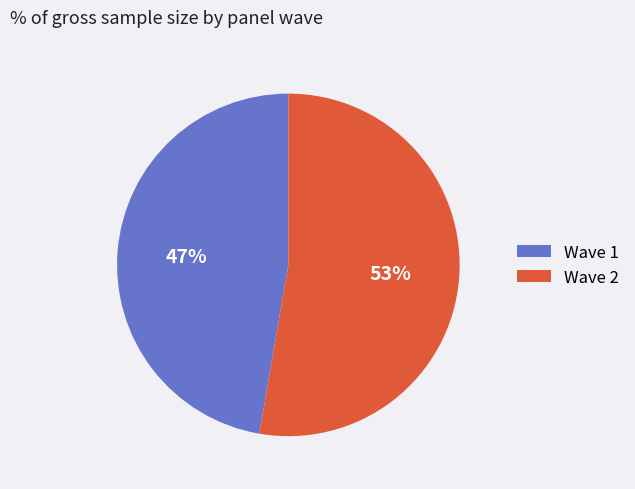

What is the ratio of the value at Wave 2 to the value at Wave 1?

1.1